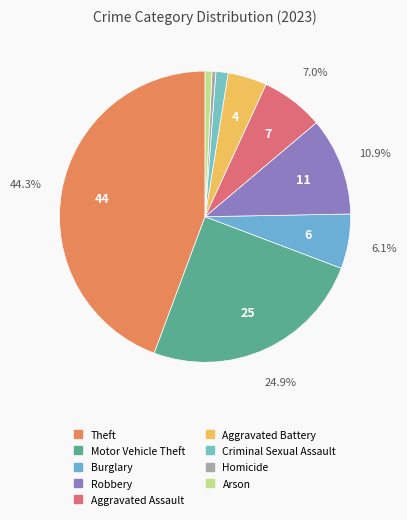

Which has a higher value, Criminal Sexual Assault or Homicide?

Criminal Sexual Assault